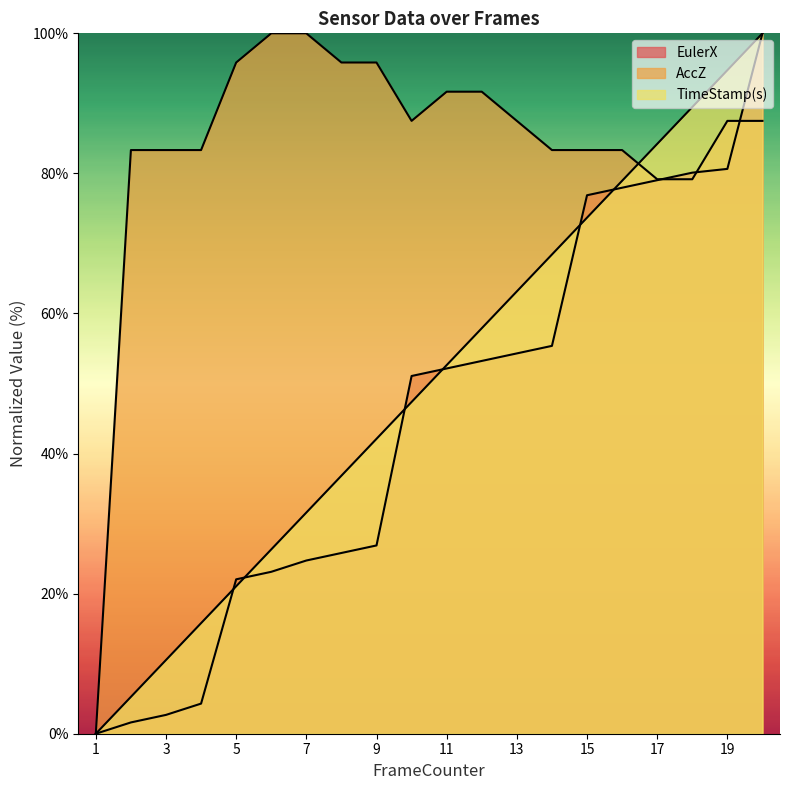

Which has a higher value, 18 or 20?

20